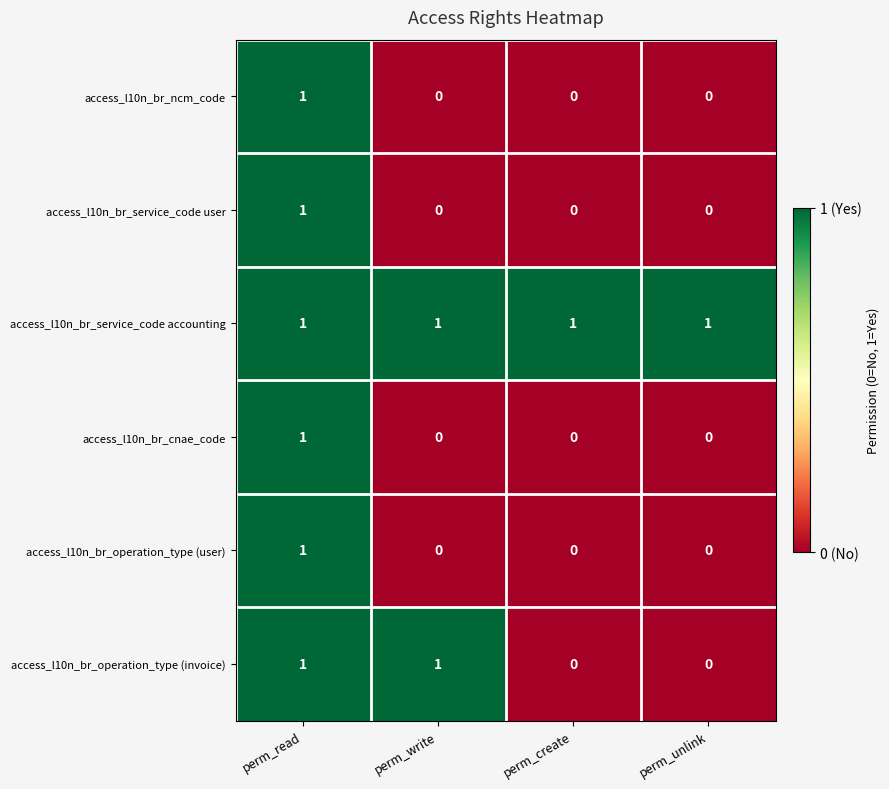

Between perm_write and perm_unlink, which series saw the biggest shift?

access_l10n_br_operation_type (invoice)